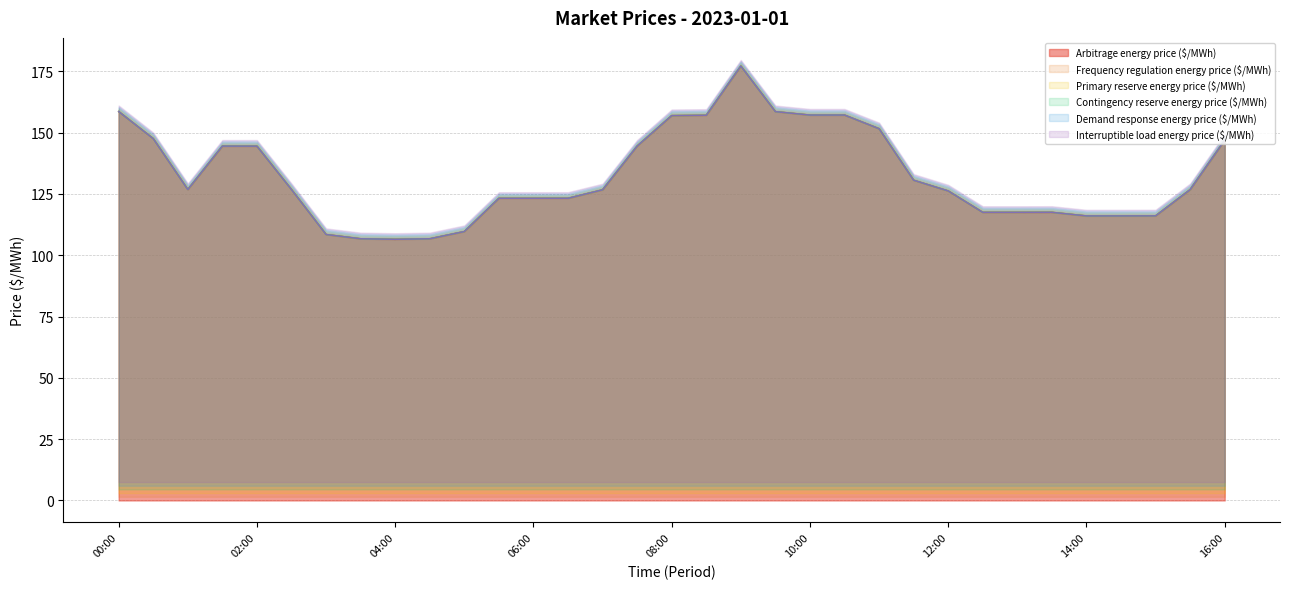

Which series has the largest total across all categories?

Arbitrage energy price ($/MWh)